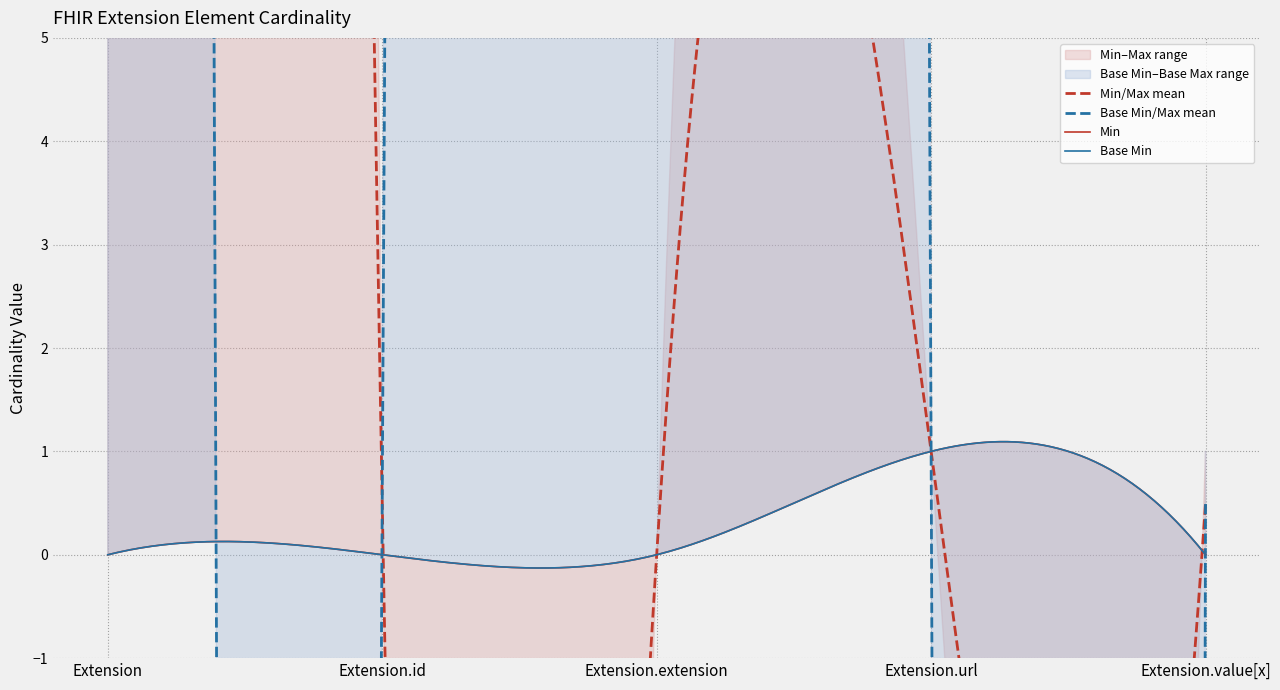

What is the label of the 2nd point from the left?

Extension.id